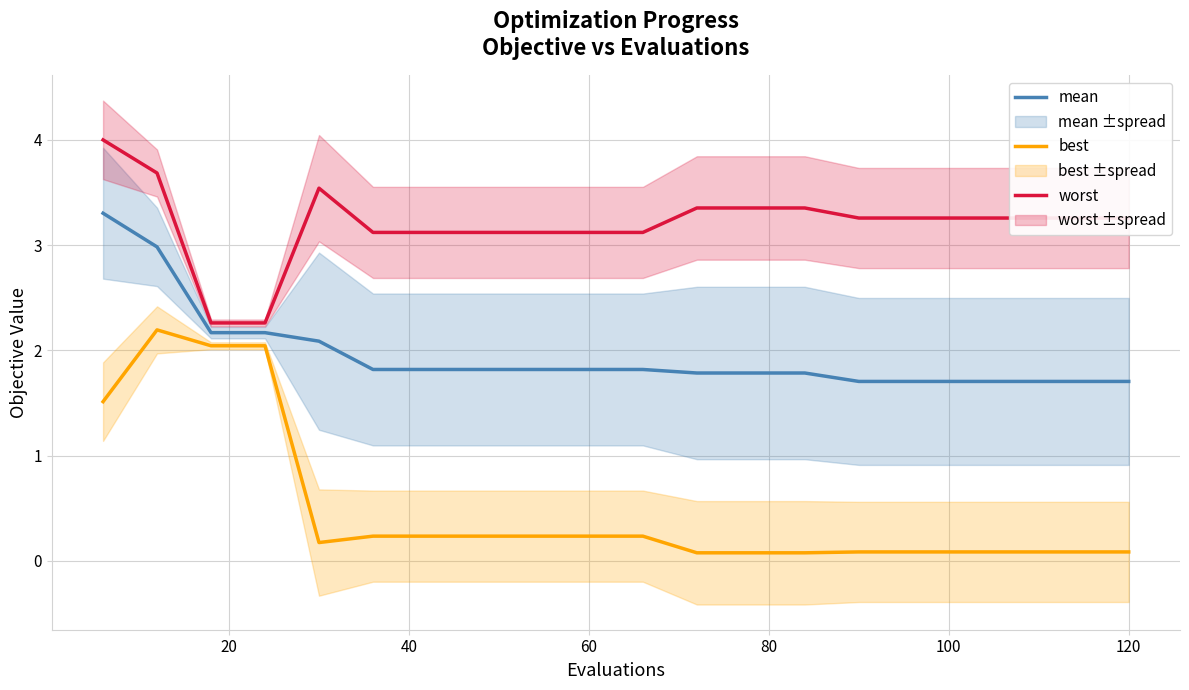

Rank the series by their maximum value, from lowest to highest.

best, mean, worst